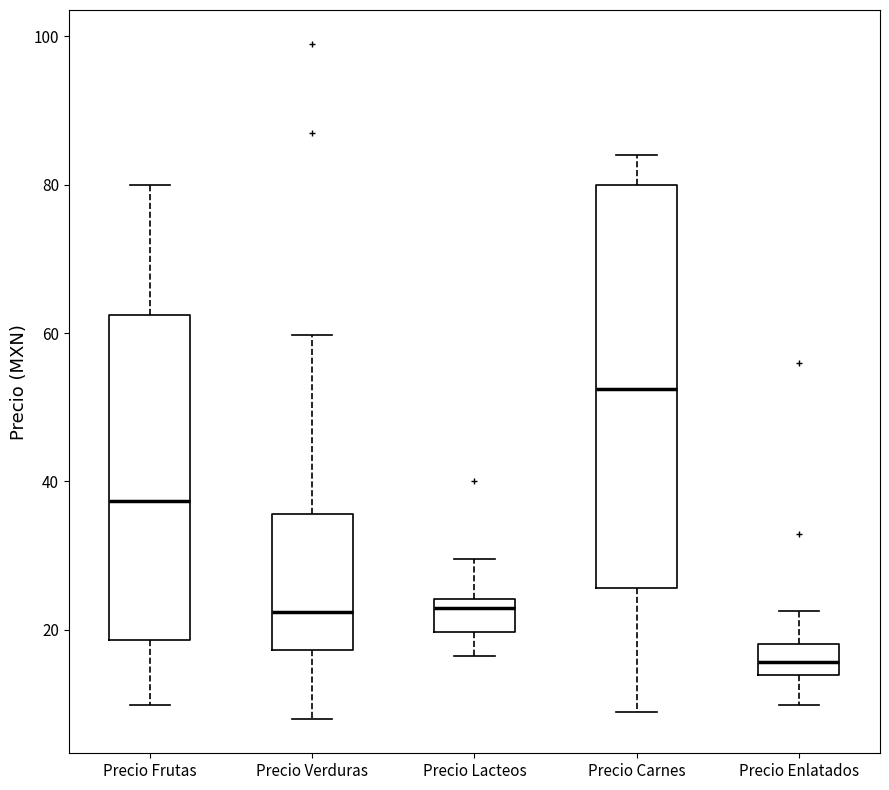

Comparing the boxes themselves (not the whiskers), which one is the tallest?

Precio Carnes